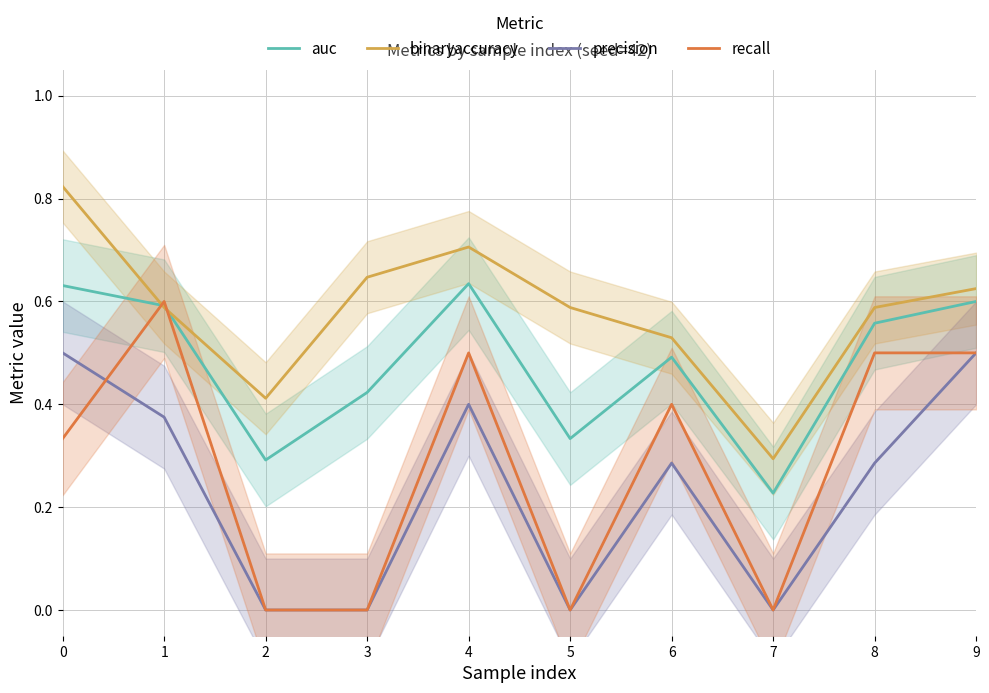

What are all the series names shown in the legend?

auc, binaryaccuracy, precision, recall